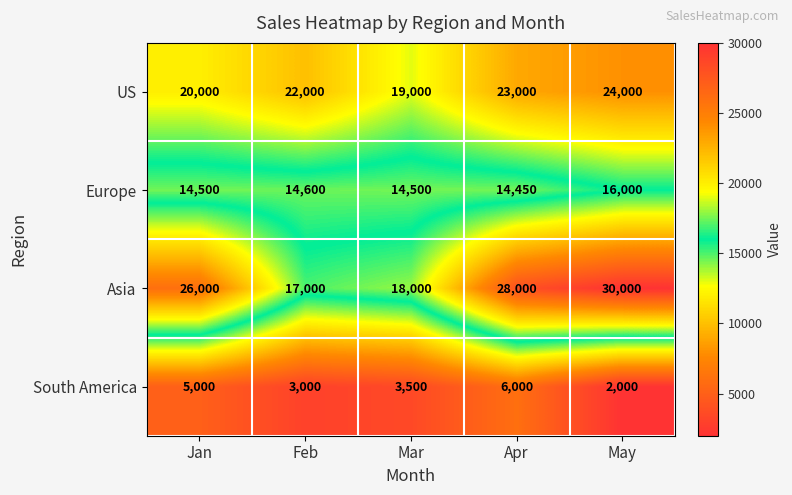

Which series changed the most between Feb and May?

Asia